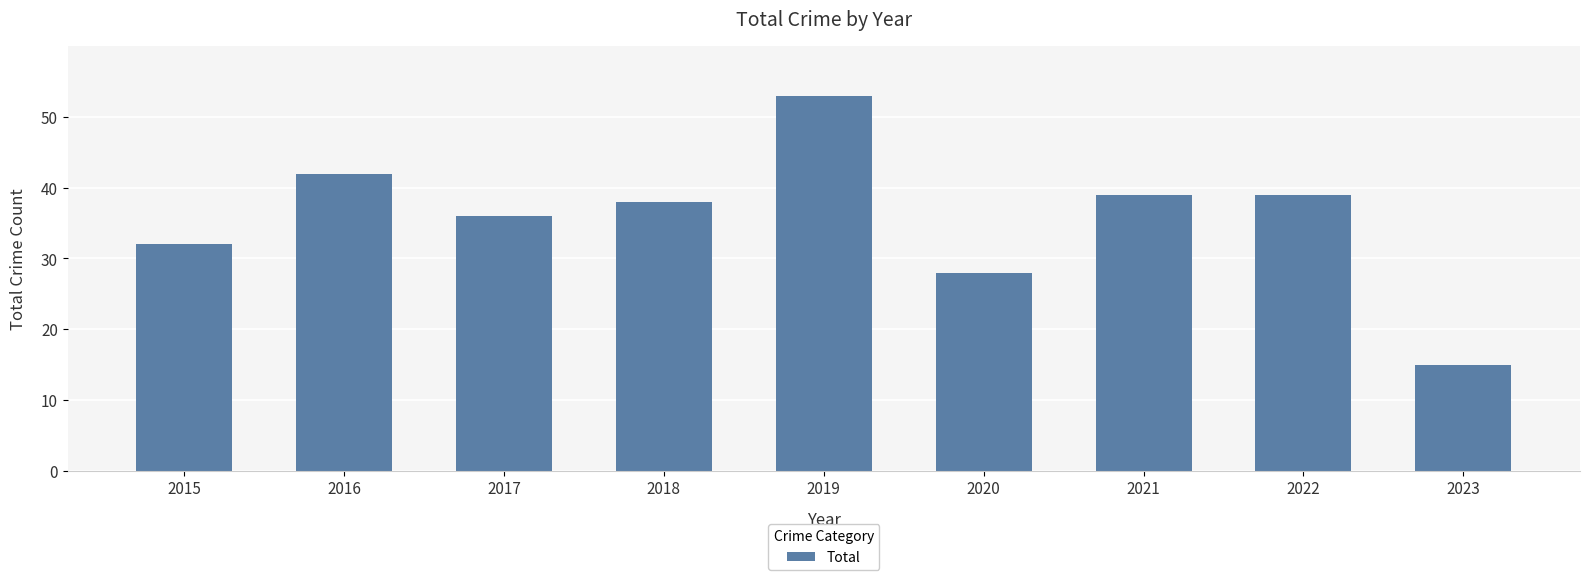

What is the difference between the maximum and minimum values?

38